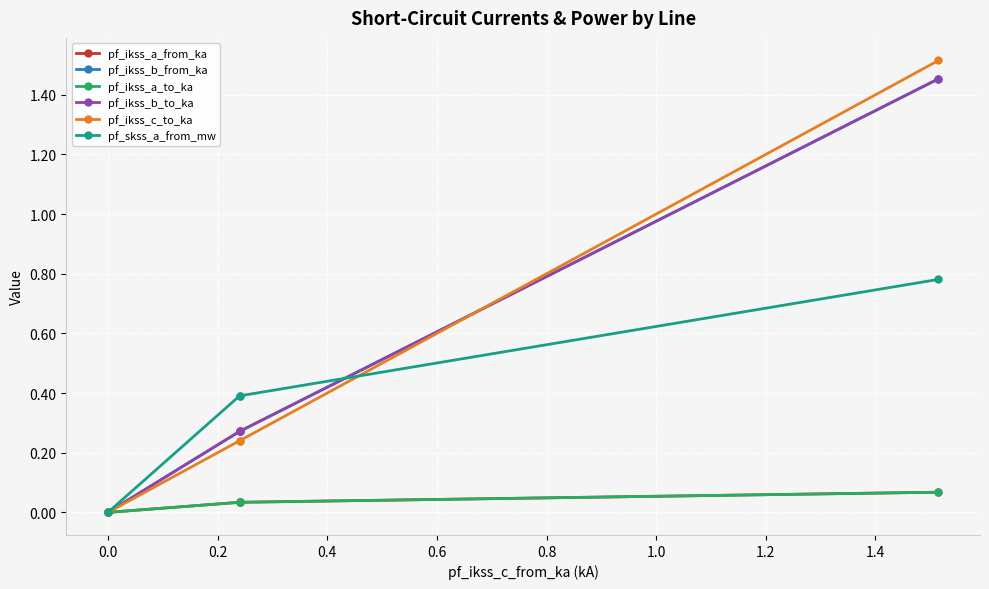

True or false: pf_ikss_b_from_ka and pf_ikss_a_to_ka intersect in this chart.

False